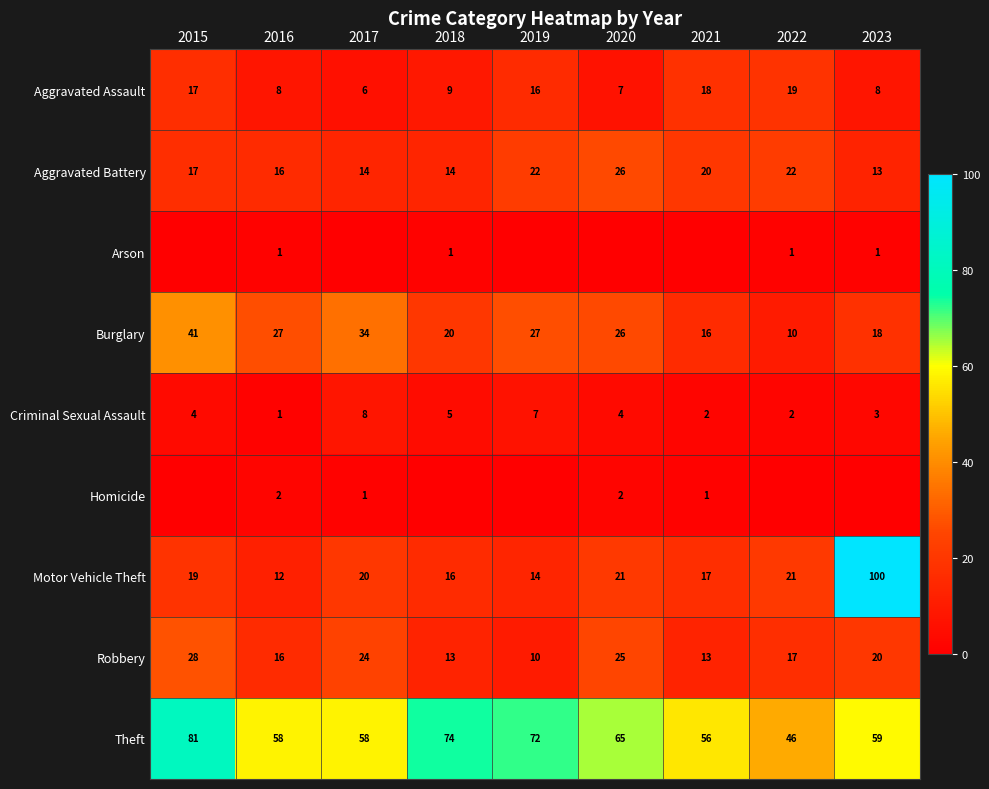

What is the difference between the maximum and second lowest values in the Aggravated Battery series?

12